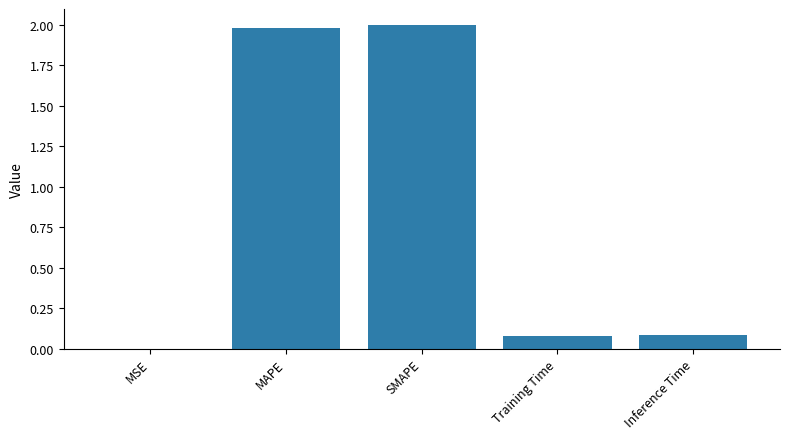

Approximately how many times larger is the value at MAPE compared to SMAPE?

1.0